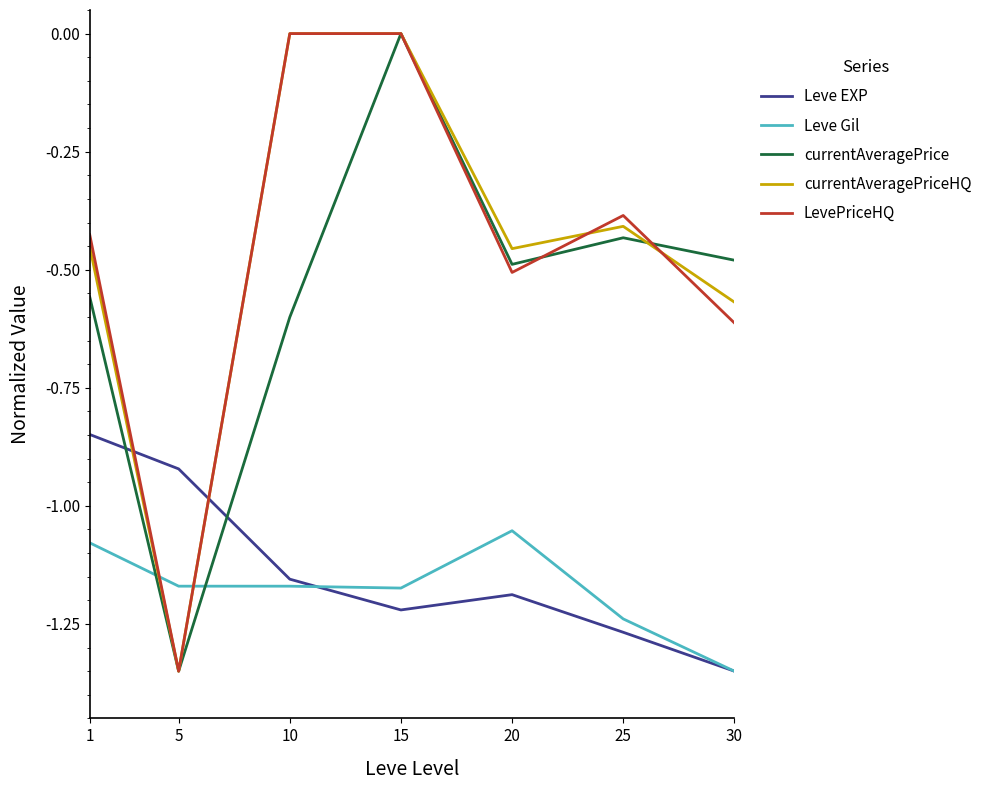

Count the currentAveragePriceHQ values in the range 0 to 1.

2